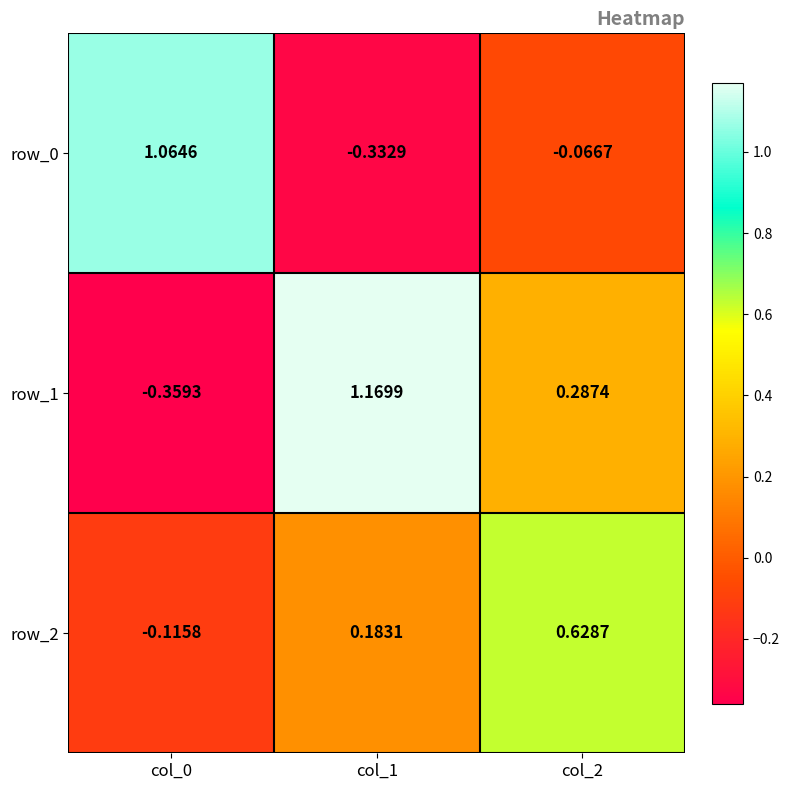

At col_1, list the series in order from largest to smallest.

row_1, row_2, row_0